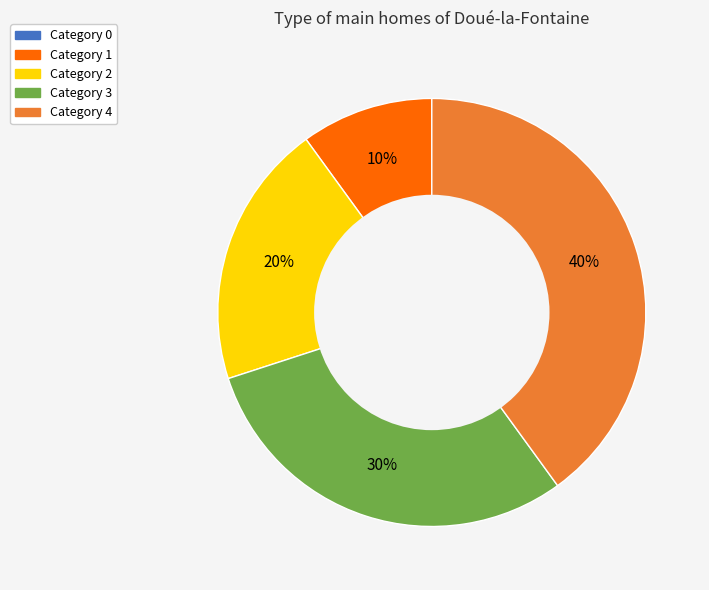

To the nearest percent, what is the average slice percentage?

20%